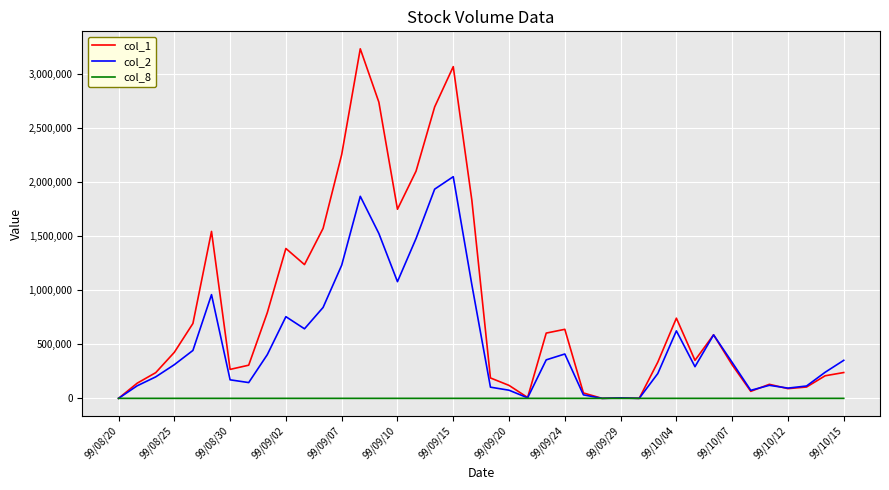

Which series has the largest range (max minus min)?

col_1